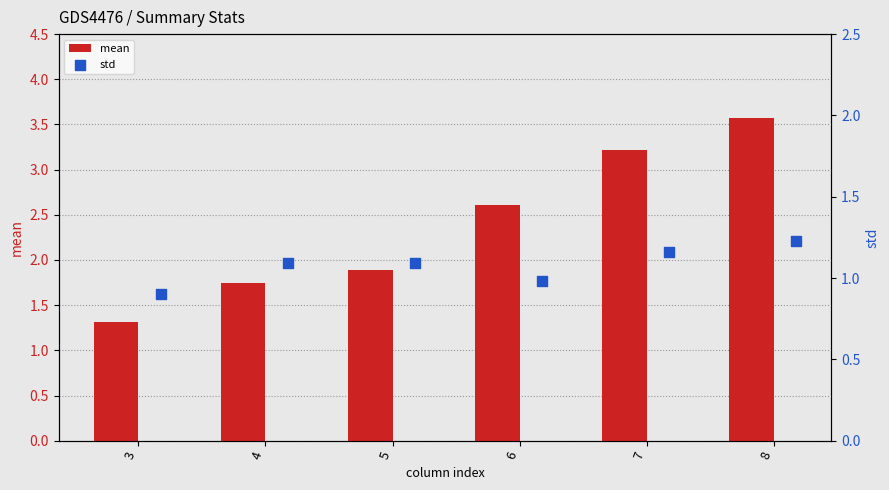

True or false: mean has a value of 1.7 at 4.

True